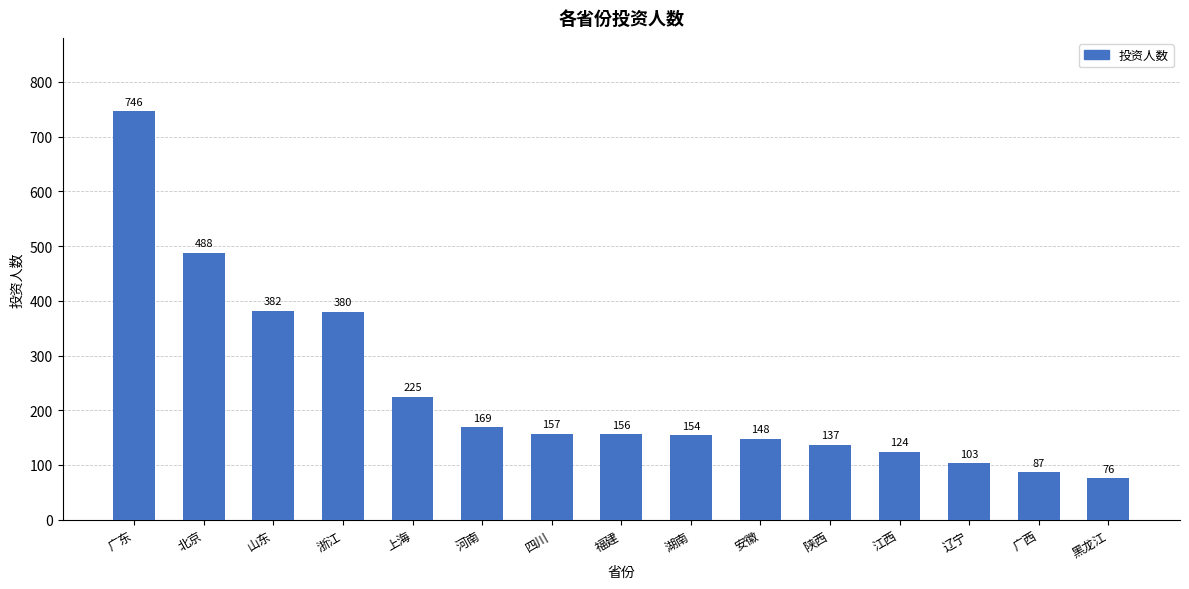

What is the sum of the values at 黑龙江 and 广东?

822